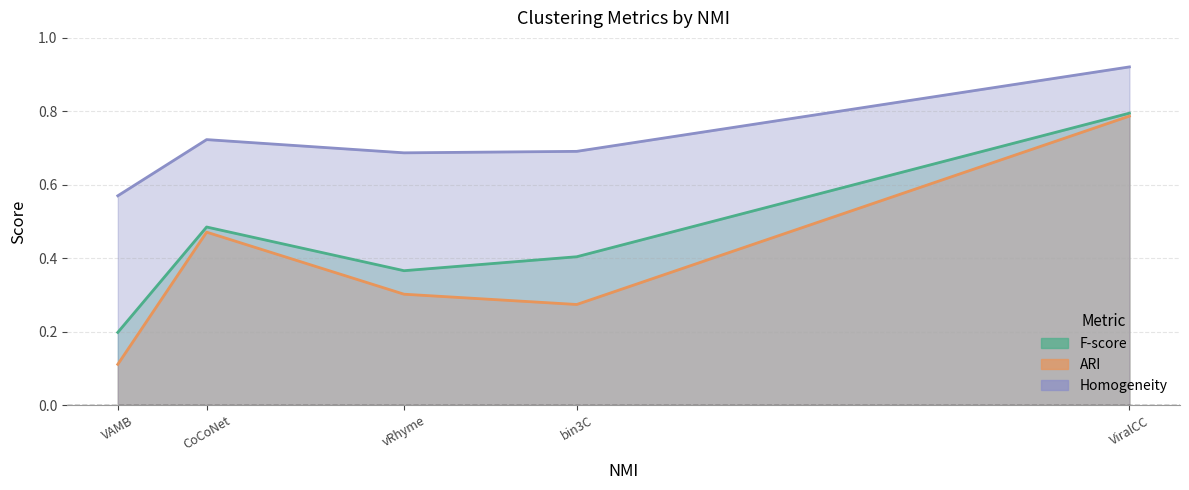

What is the total value across all series at VAMB?

0.9